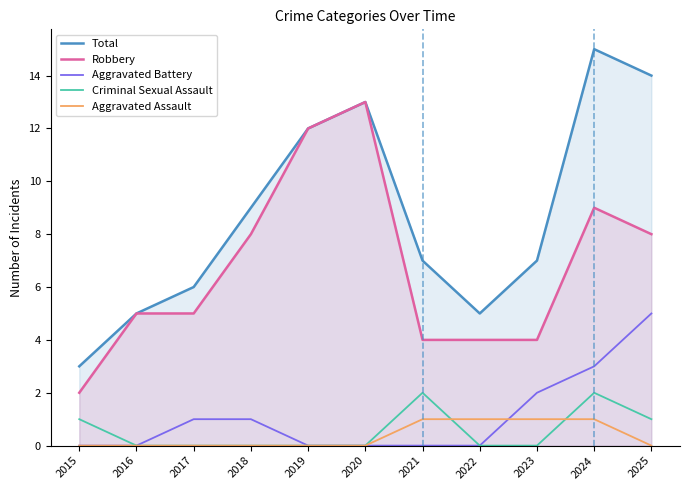

True or false: Total and Robbery intersect in this chart.

False